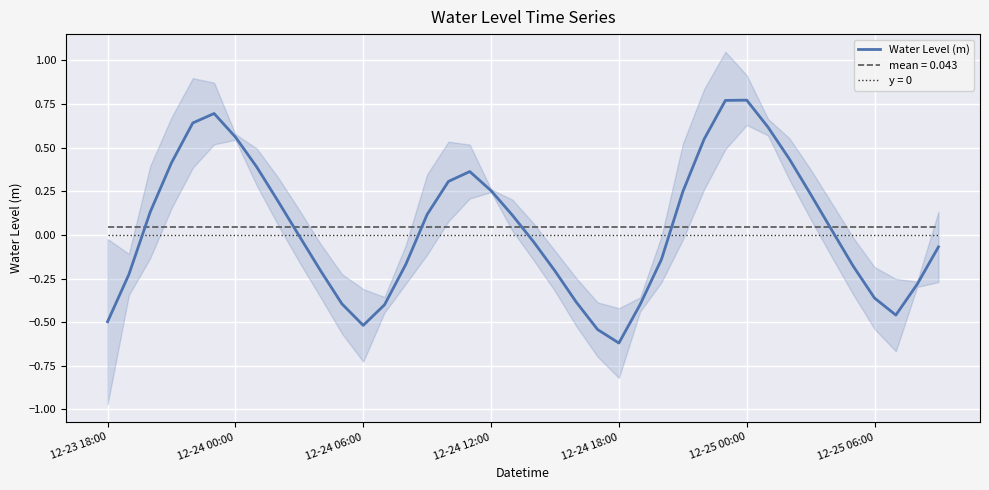

What is the value of the 27th point from the left?

-0.1